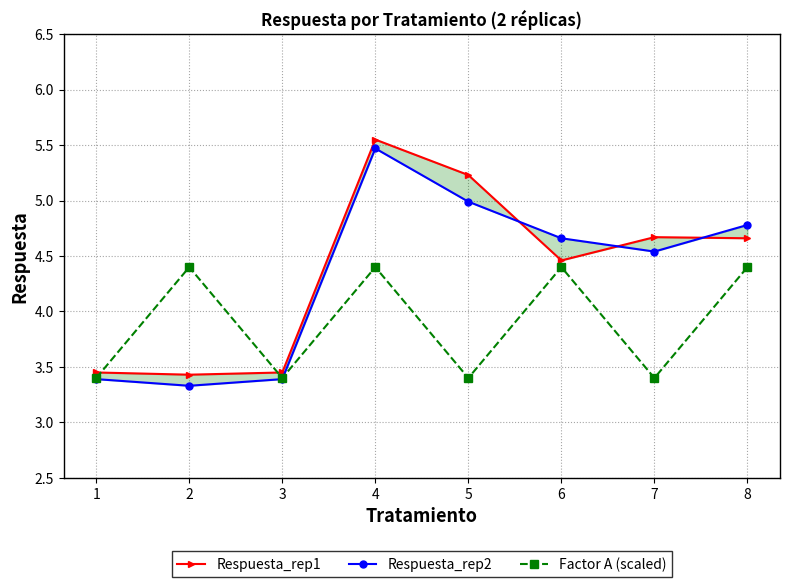

In Respuesta_rep2, how many points are higher than both neighbors (excluding endpoints)?

1